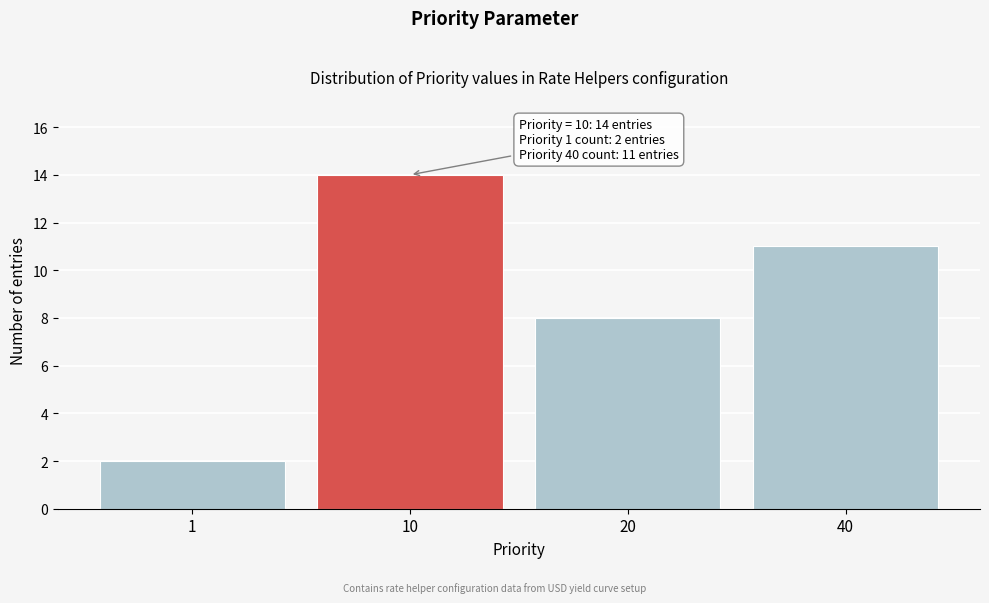

Reading left to right, list all the values displayed in this chart.

2	14	8	11